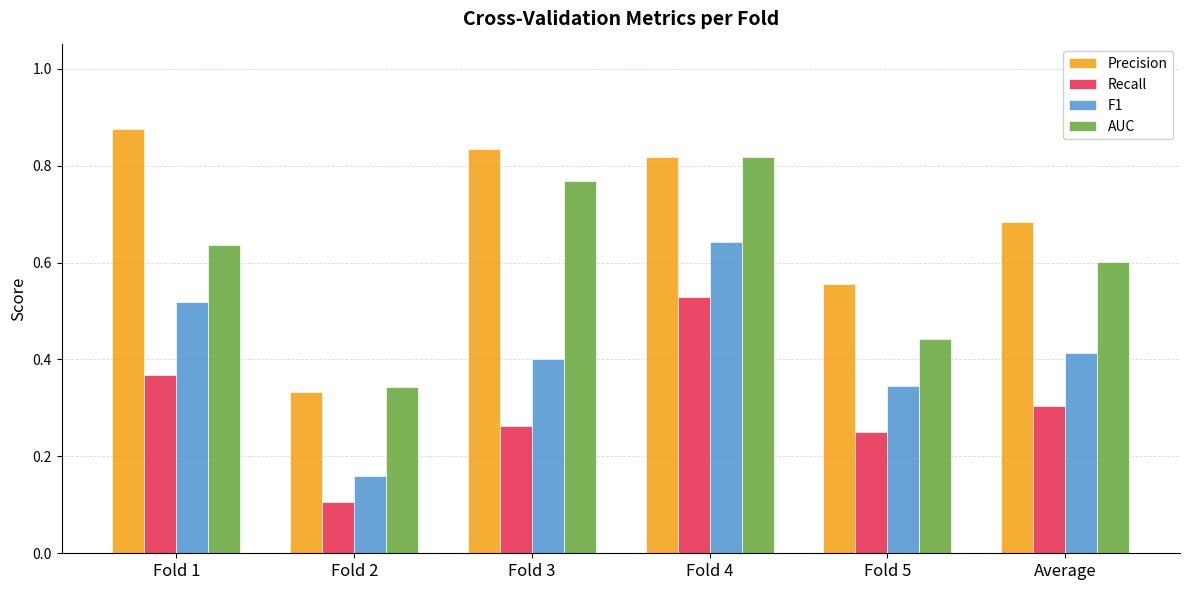

The AUC series shows 0.6 at Average. True or false?

True